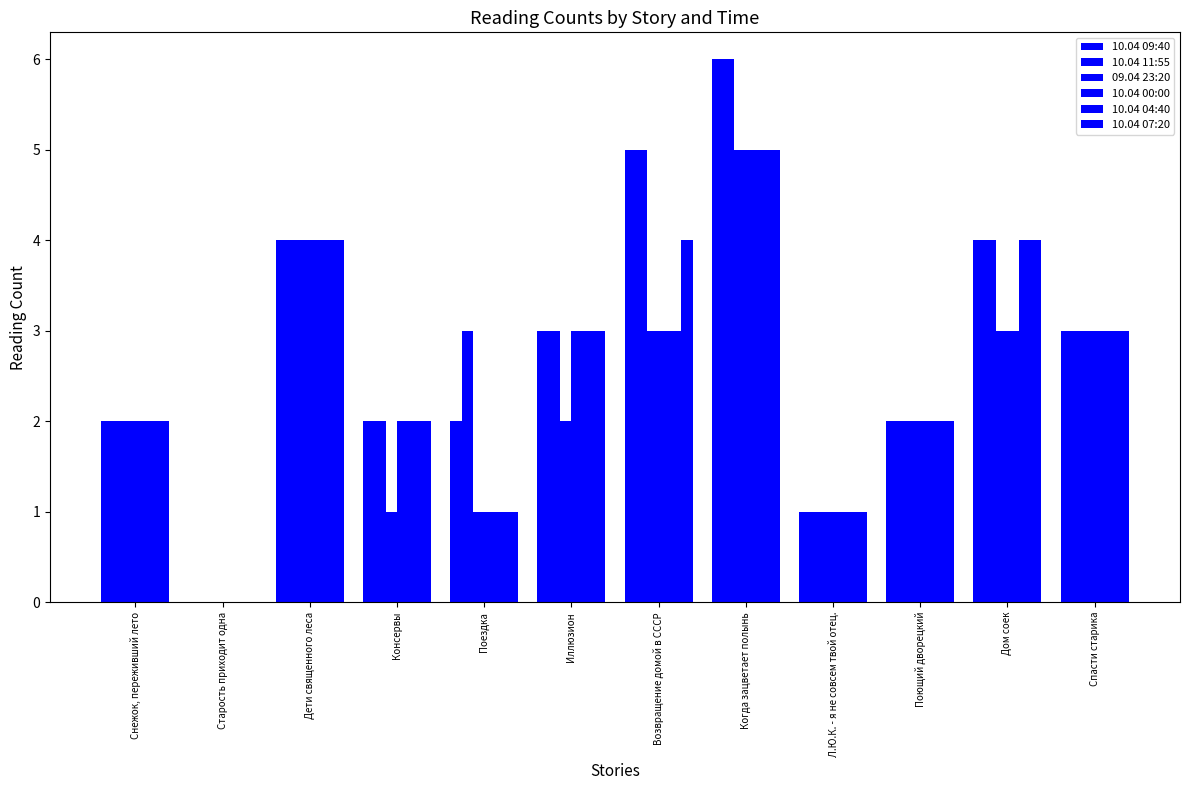

How many data points does each series have?

12